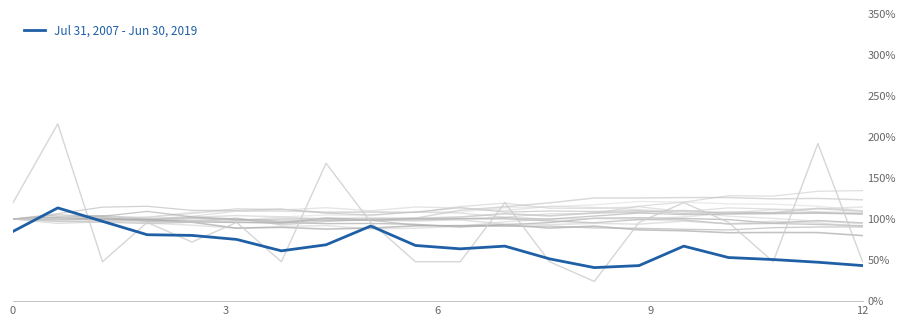

How many categories are shown in the chart?

20